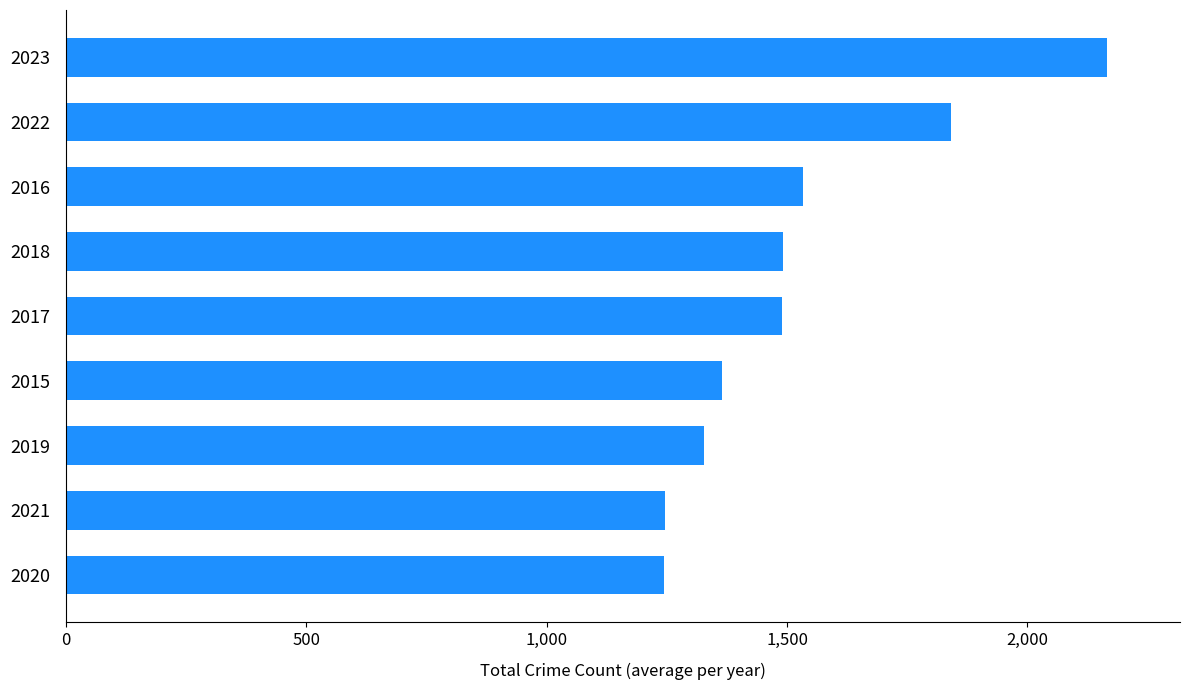

What is the sum of the values at 2021 and 2022?

3088